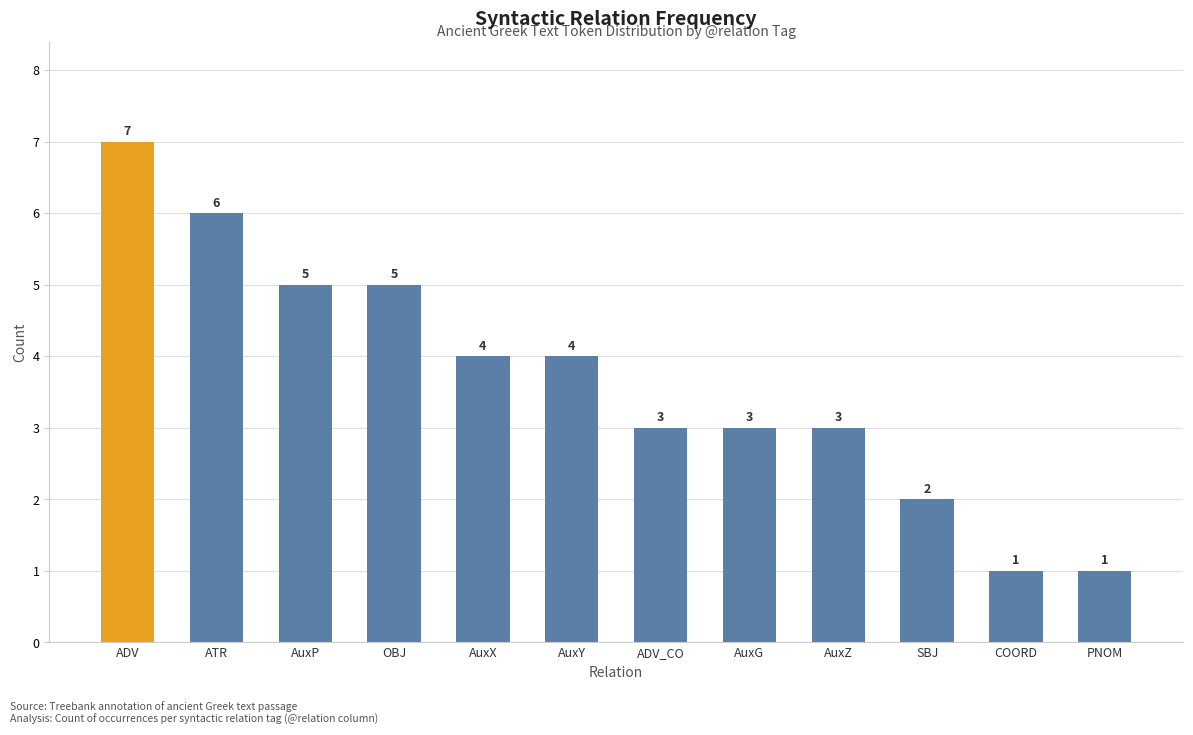

The value at COORD is 1. True or false?

True